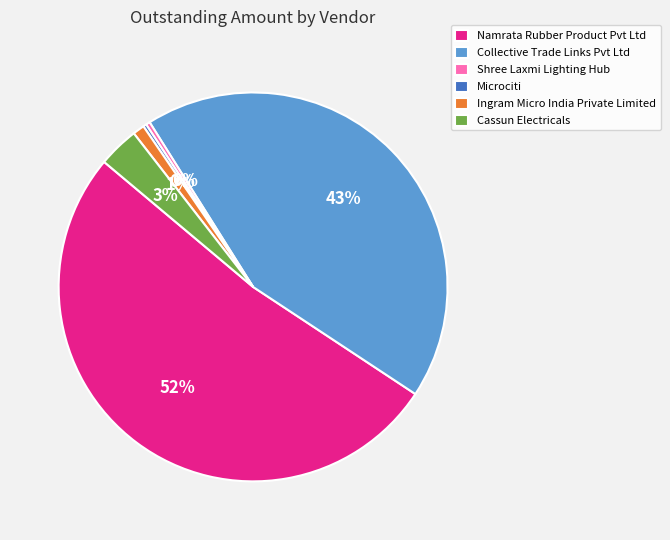

To the nearest percent, what is the difference between the Collective Trade Links Pvt Ltd and Ingram Micro India Private Limited slice percentages?

42%